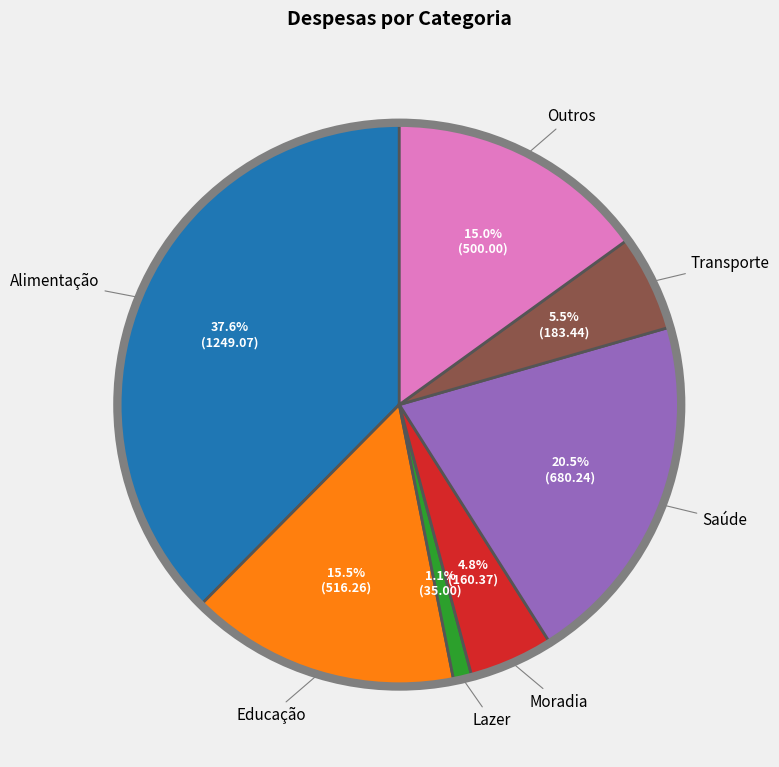

Which category has the smallest portion of the pie?

Lazer